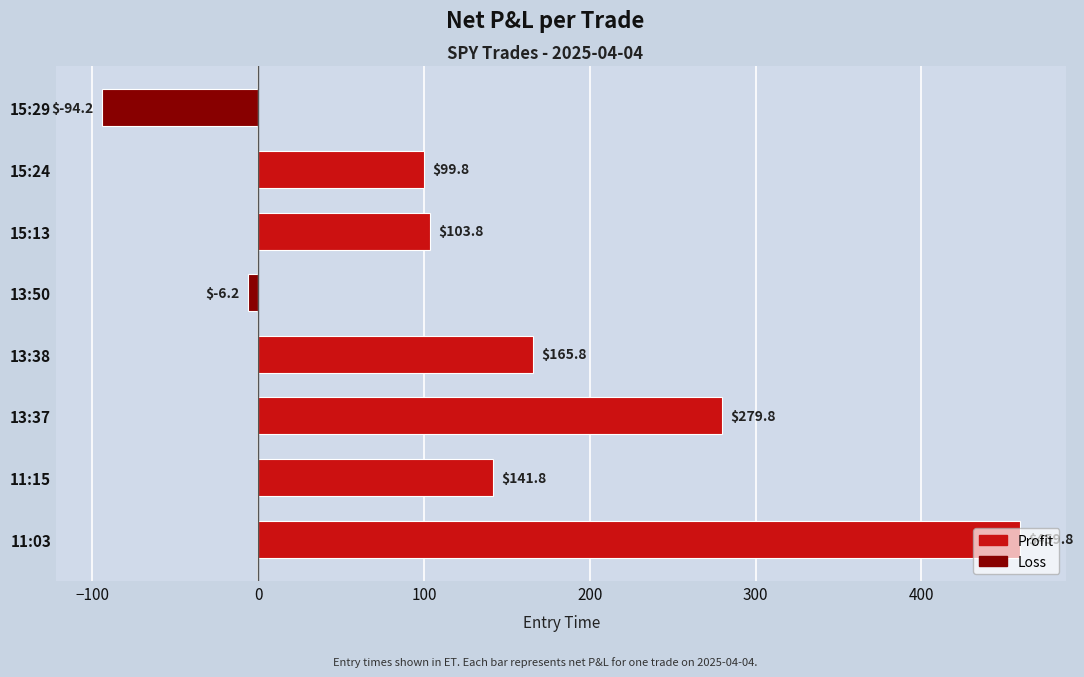

How many bars are there in total?

8